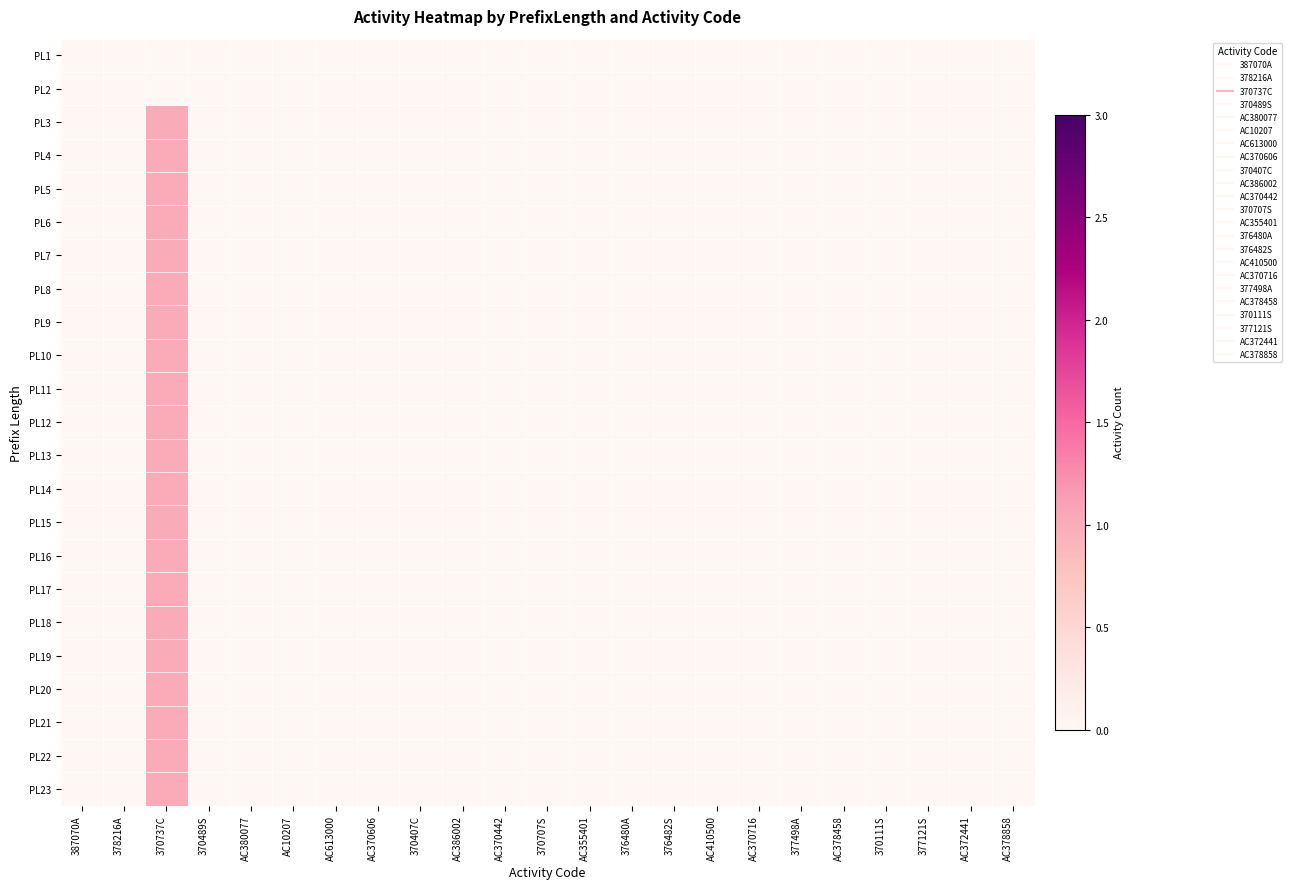

Between 370111S and AC355401, which is larger?

370111S